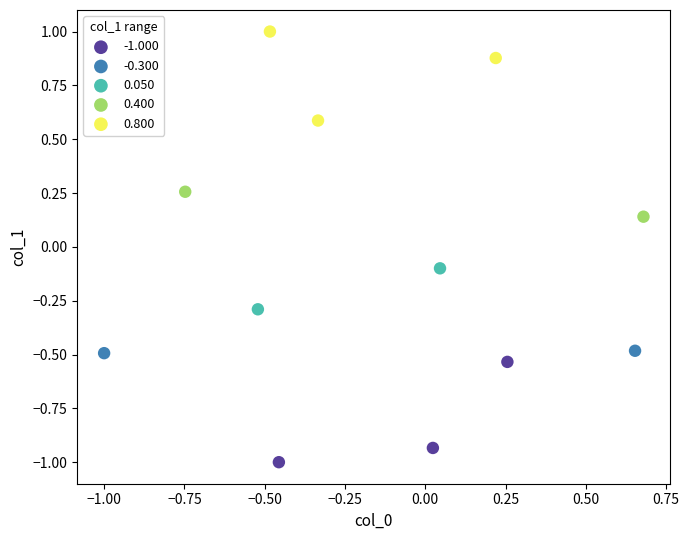

What are all the series names shown in the legend?

-1.000, -0.300, 0.050, 0.400, 0.800